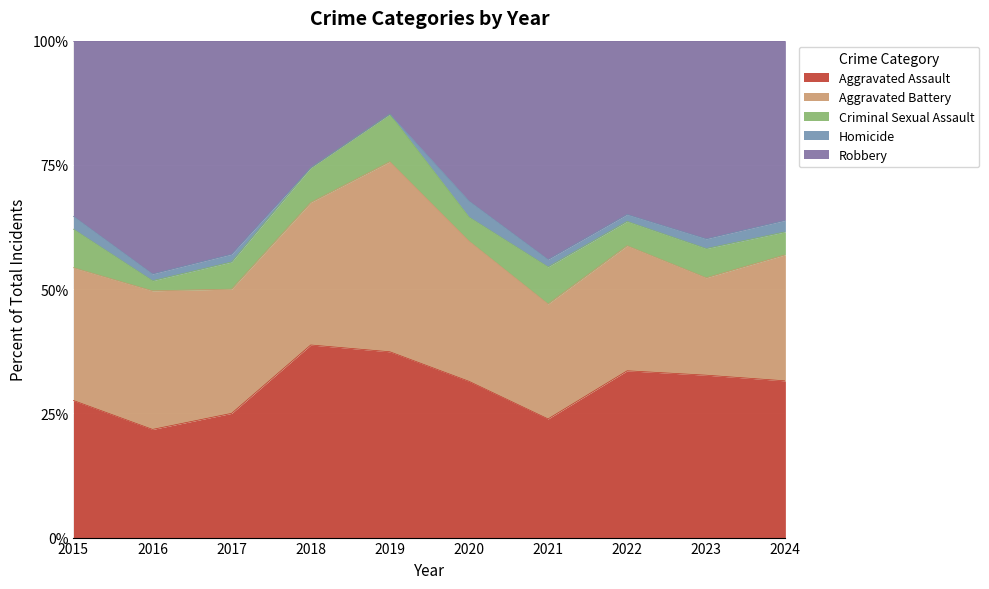

The Aggravated Assault series shows 32.7 at 2023. True or false?

True